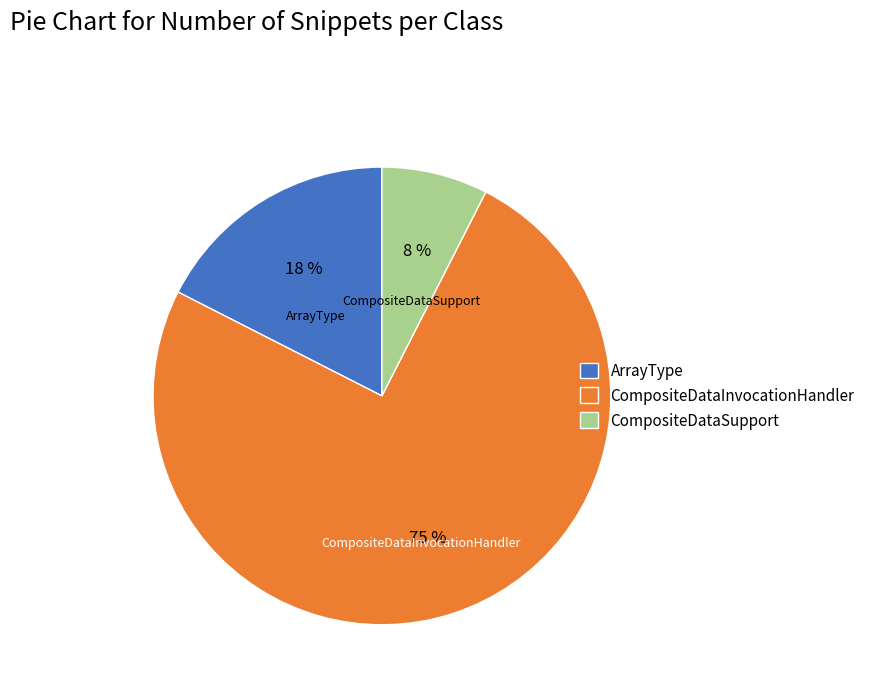

The CompositeDataSupport slice represents 1% of the pie. True or false?

False